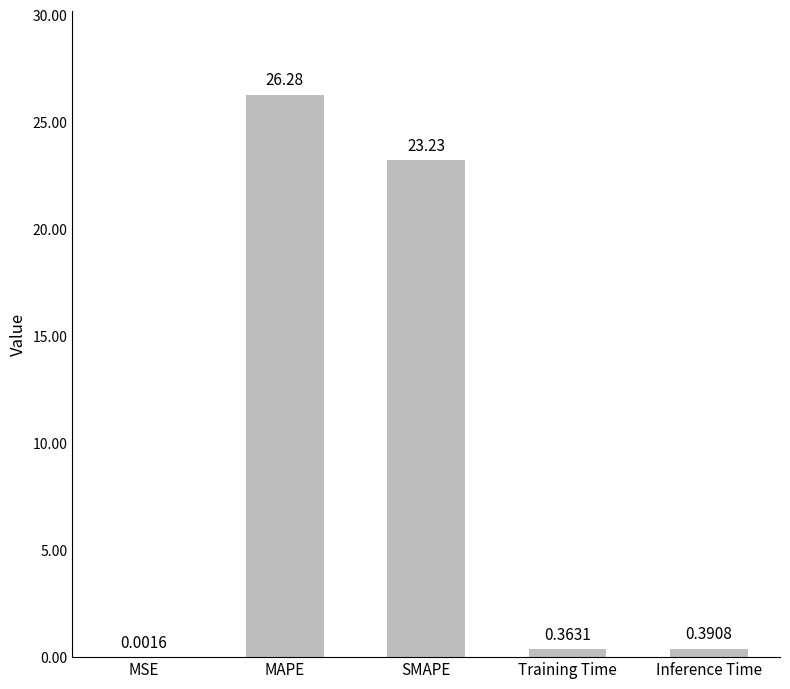

What is the ratio of the value at SMAPE to the value at MAPE?

0.9